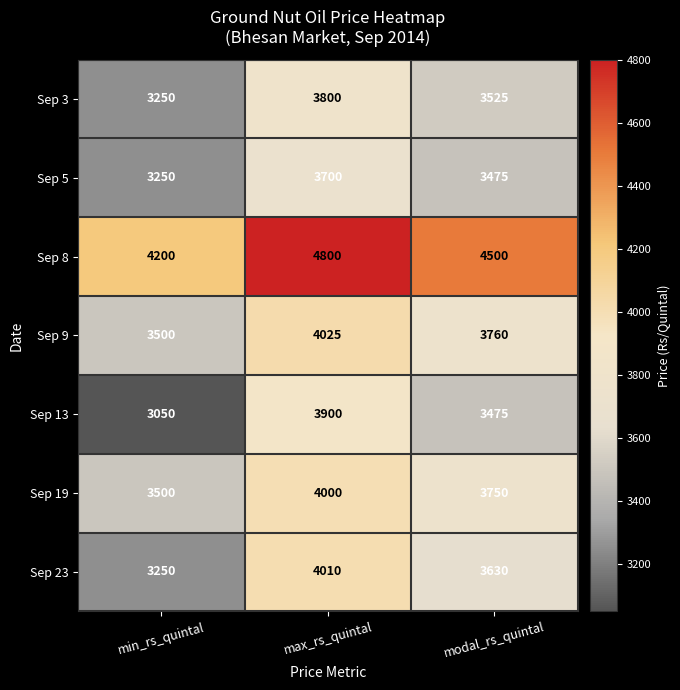

Rank the series by their maximum value, from highest to lowest.

Sep 8, Sep 9, Sep 23, Sep 19, Sep 13, Sep 3, Sep 5